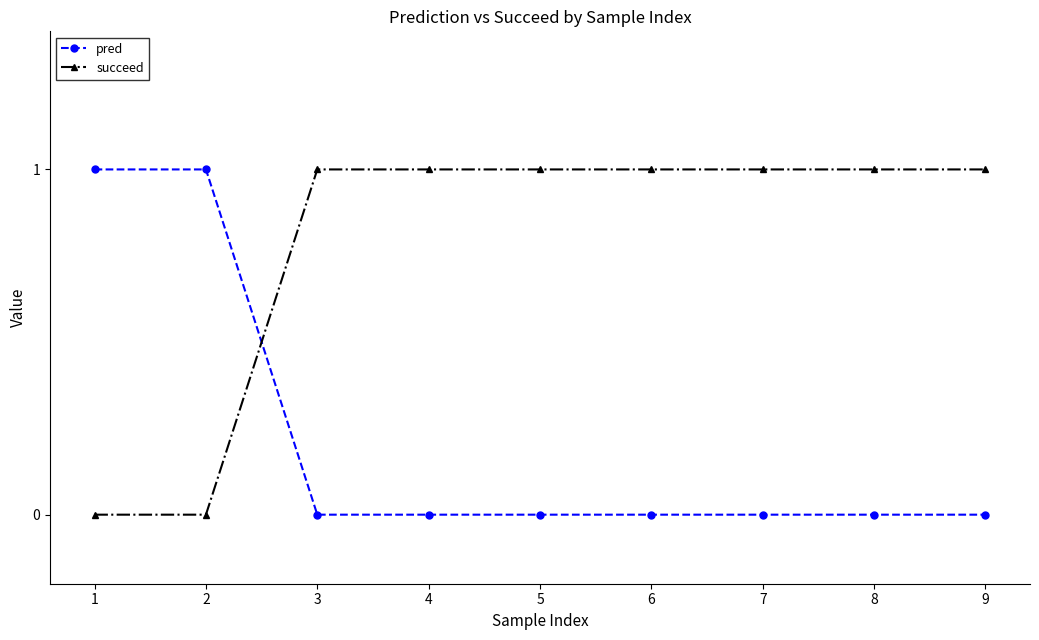

What is the value of the pred point at the 2nd from the left?

1